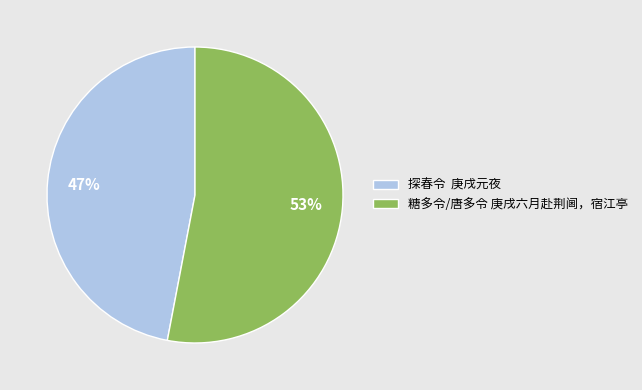

What is the smallest slice in the pie chart?

探春令 庚戌元夜